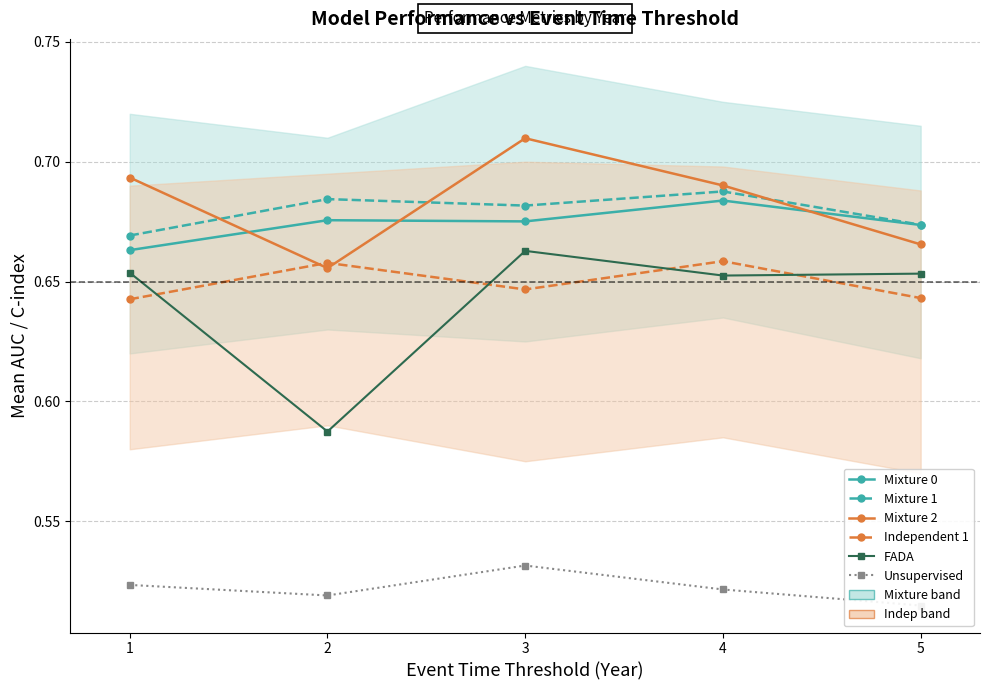

Does the chart have visible grid lines?

Yes